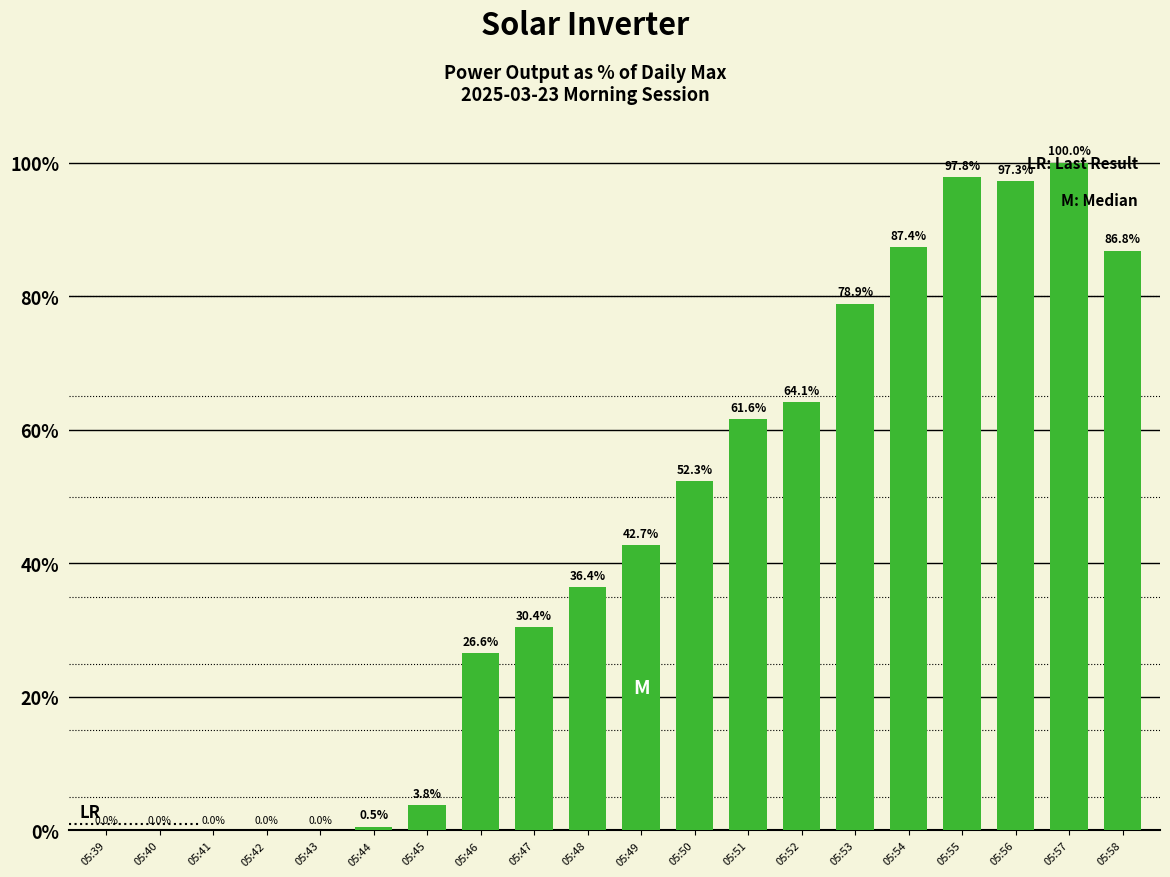

True or false: the data shows 0.0 at 05:39.

True